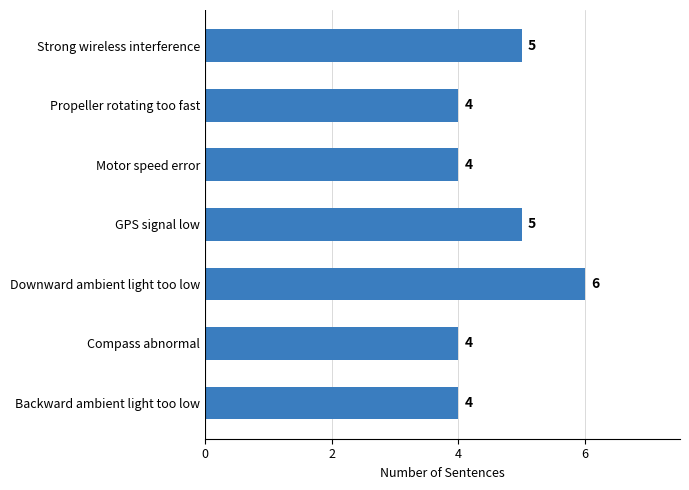

What is the average value?

5